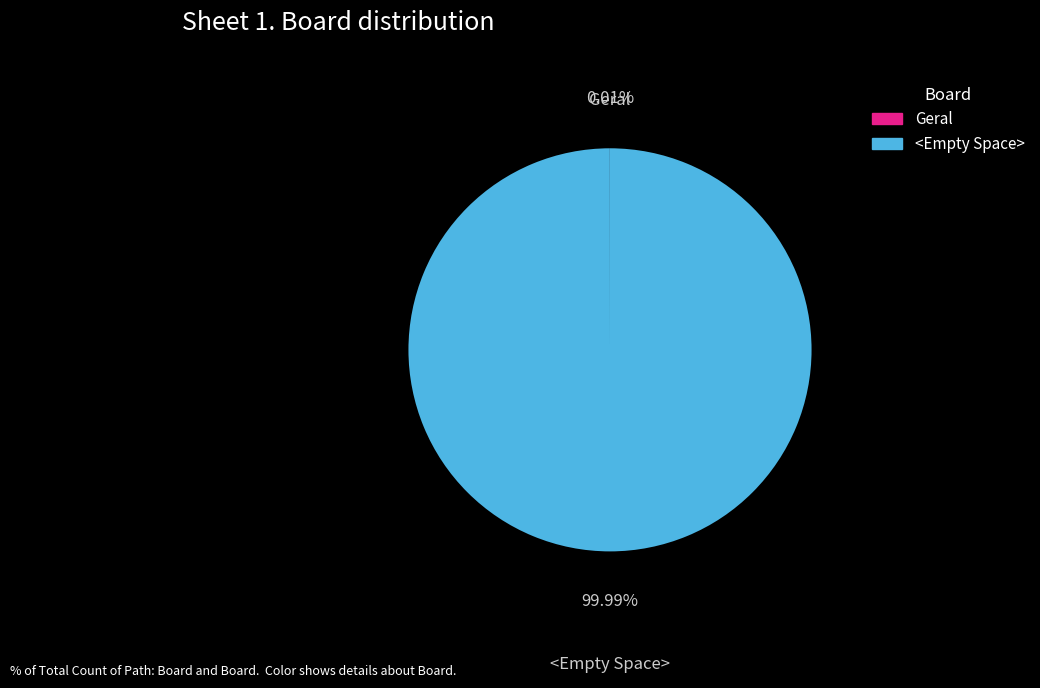

What is the largest slice in the pie chart?

<Empty Space>